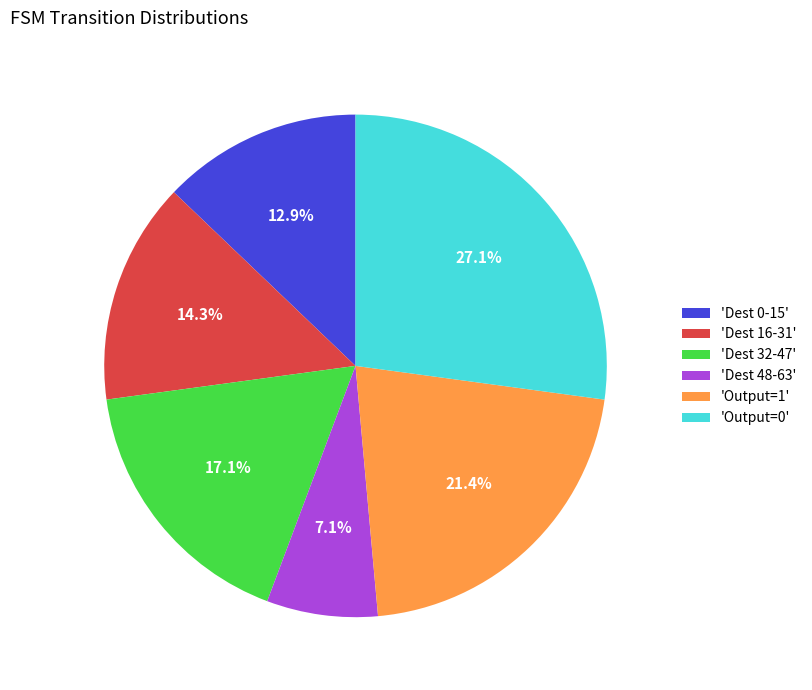

Is there any slice that represents more than half of the pie?

No